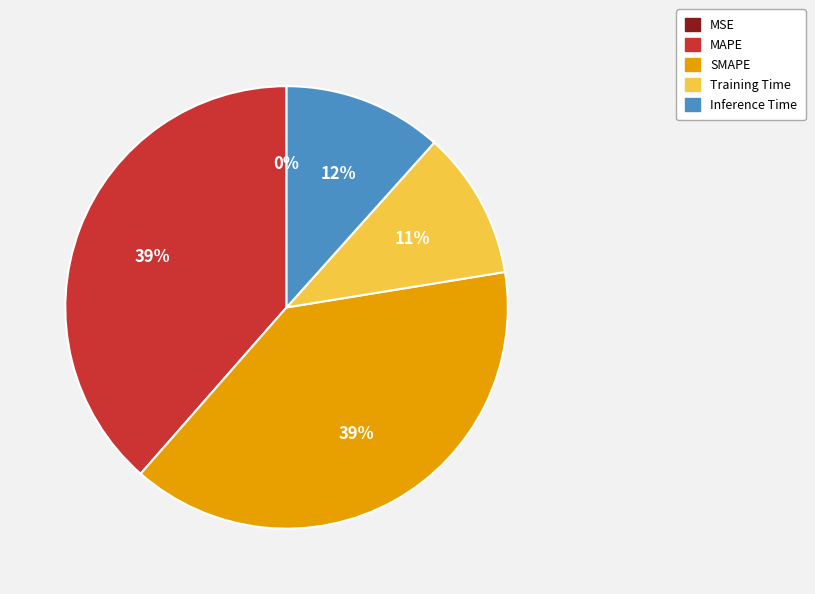

Do MAPE and Training Time together represent more than half of the pie?

No